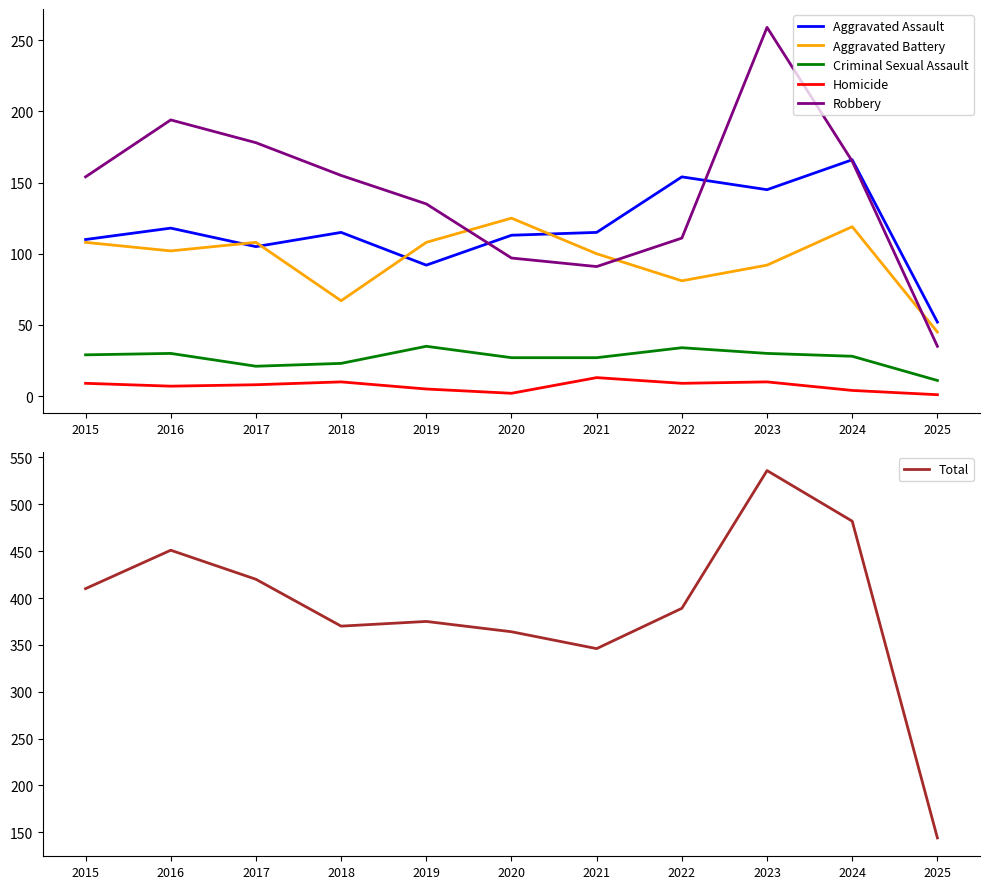

What is the value of the Homicide point at the 1st from the left?

9